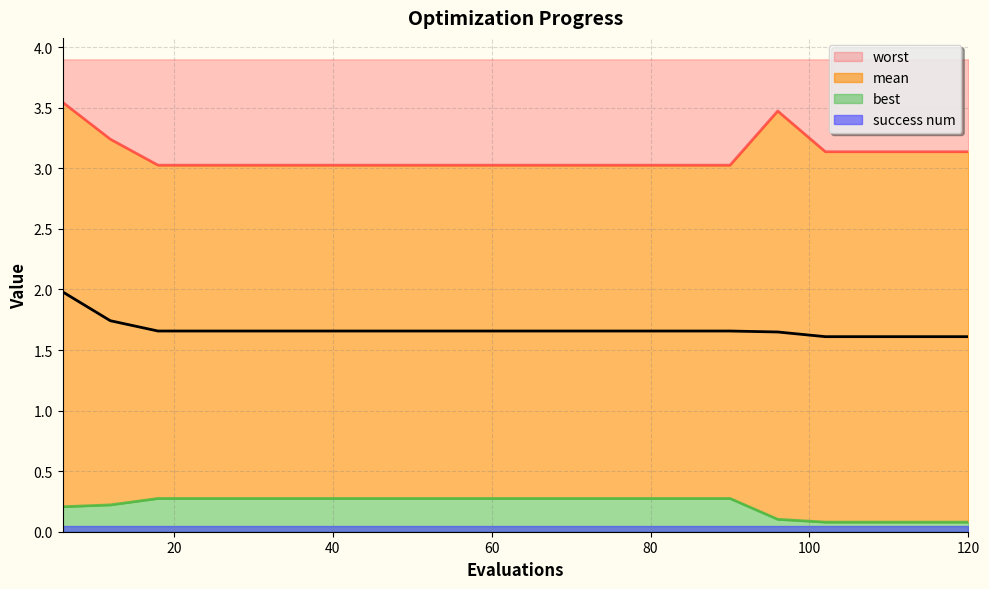

Count the number of categories in the chart.

20